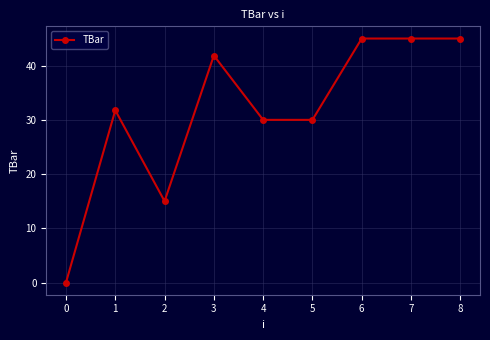

How many values are above zero?

8